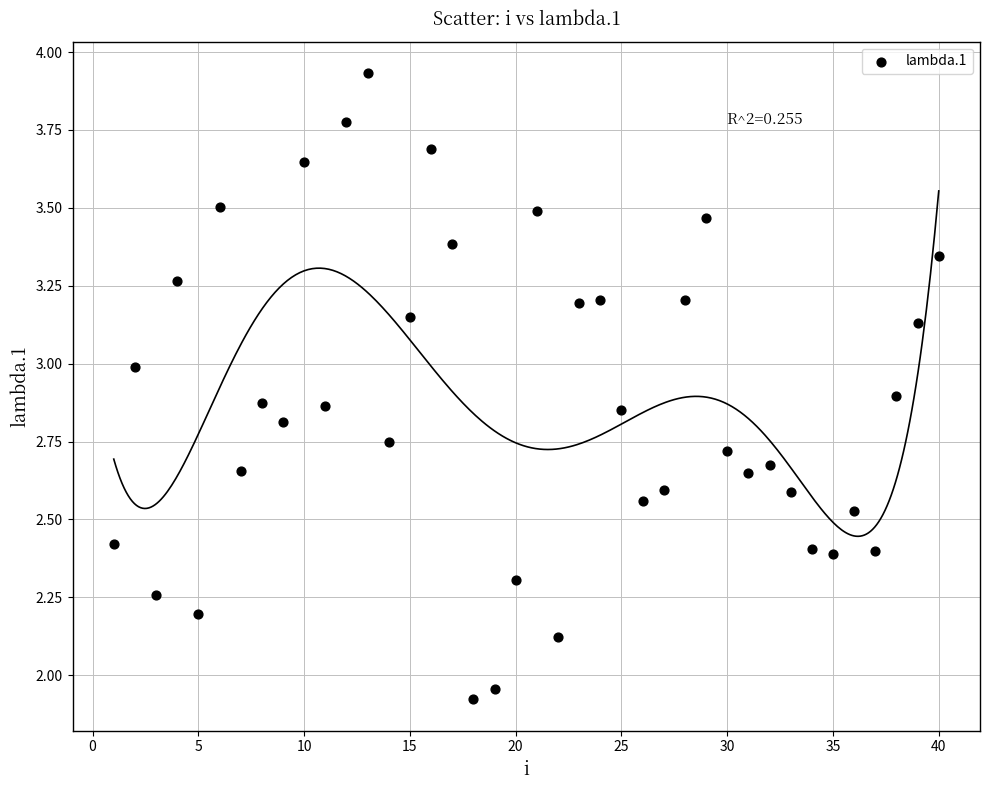

What is the range of X values (max minus min)?

39.0